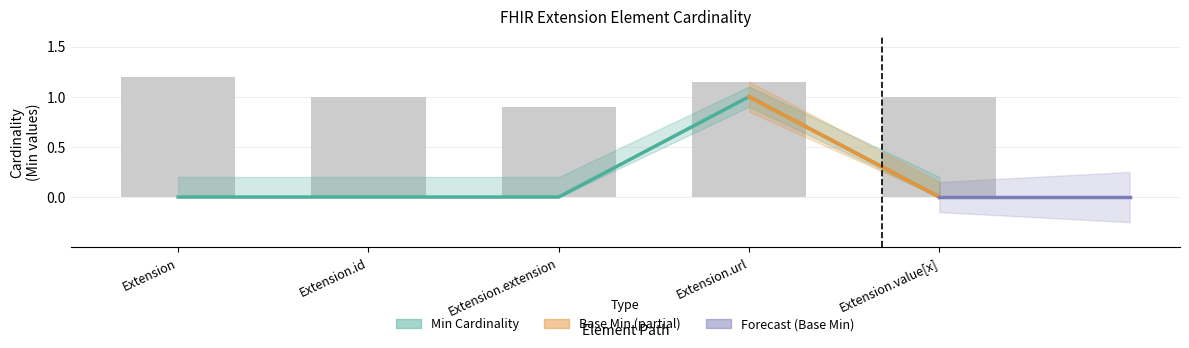

Which category has the lowest value across all series?

Extension